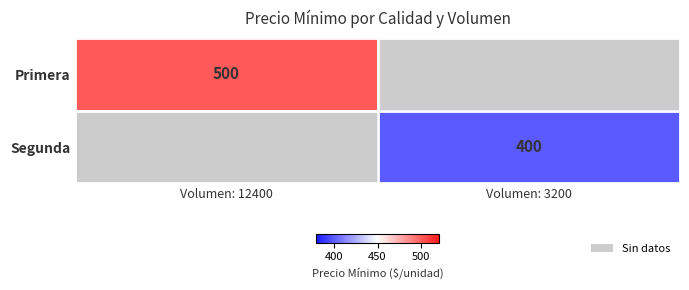

The value of Segunda at Volumen: 3200 is 538. True or false?

False